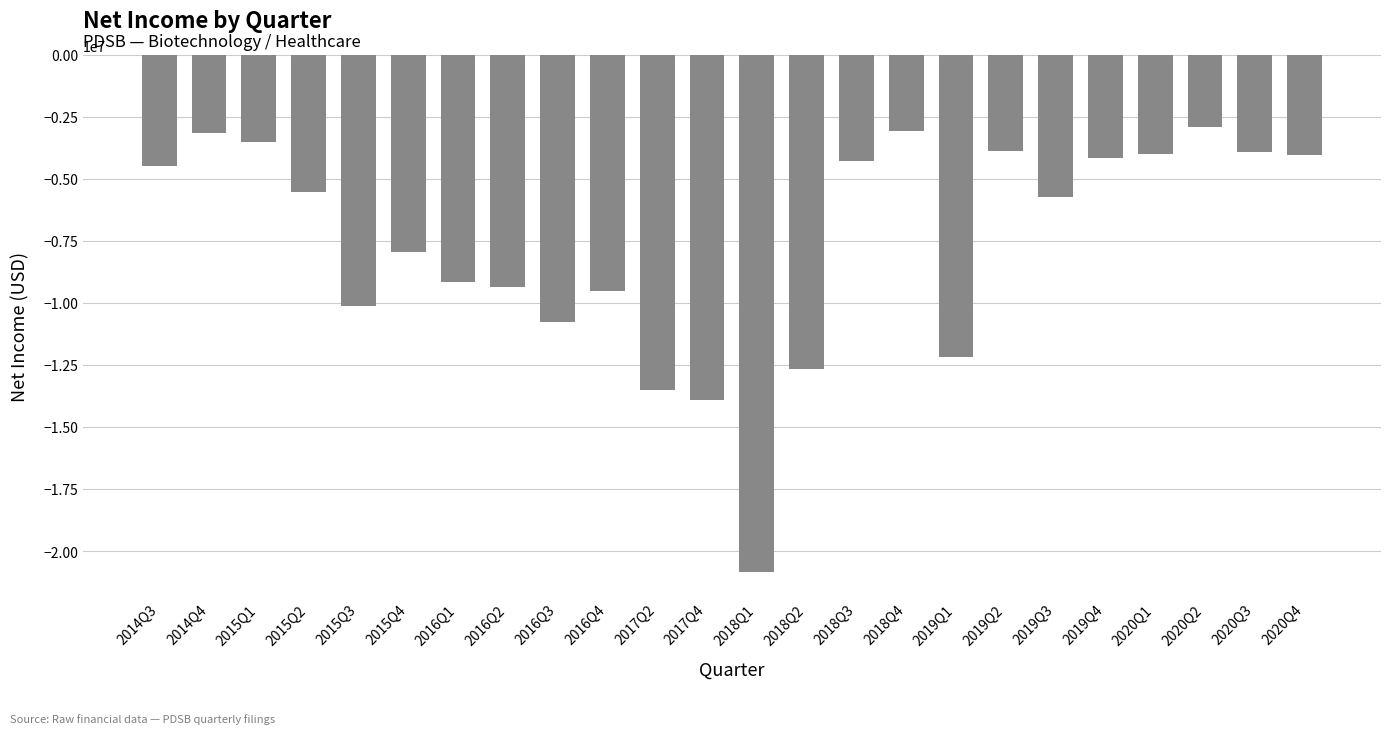

Is it true that the value at 2015Q1 is -2290533?

False